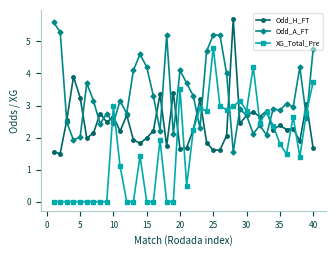

What is the value of the Odd_A_FT point at the 5th from the left?

2.0